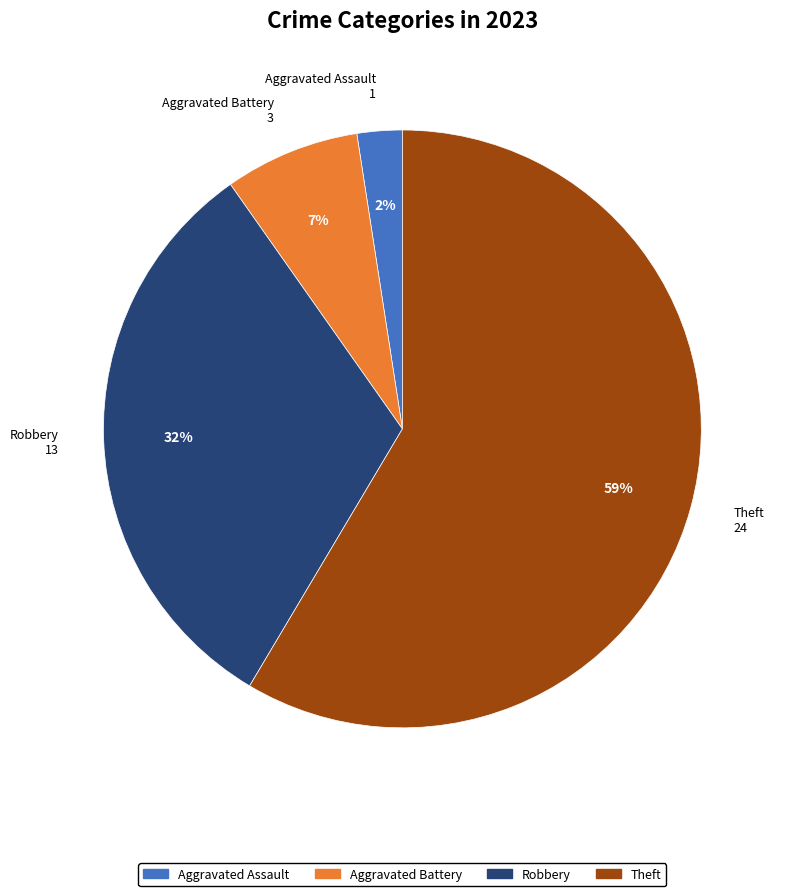

To the nearest percent, what is the average slice percentage?

25%